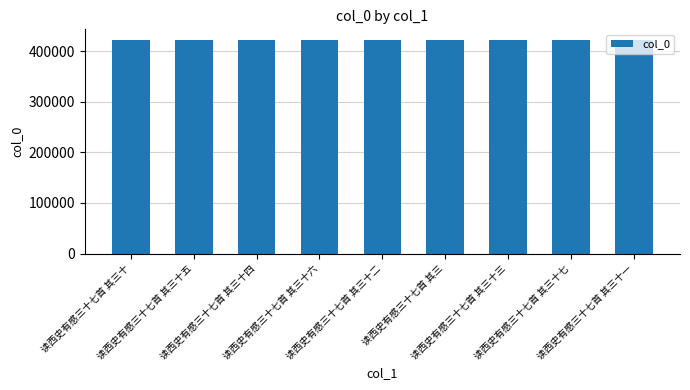

What is the greatest value displayed?

422319